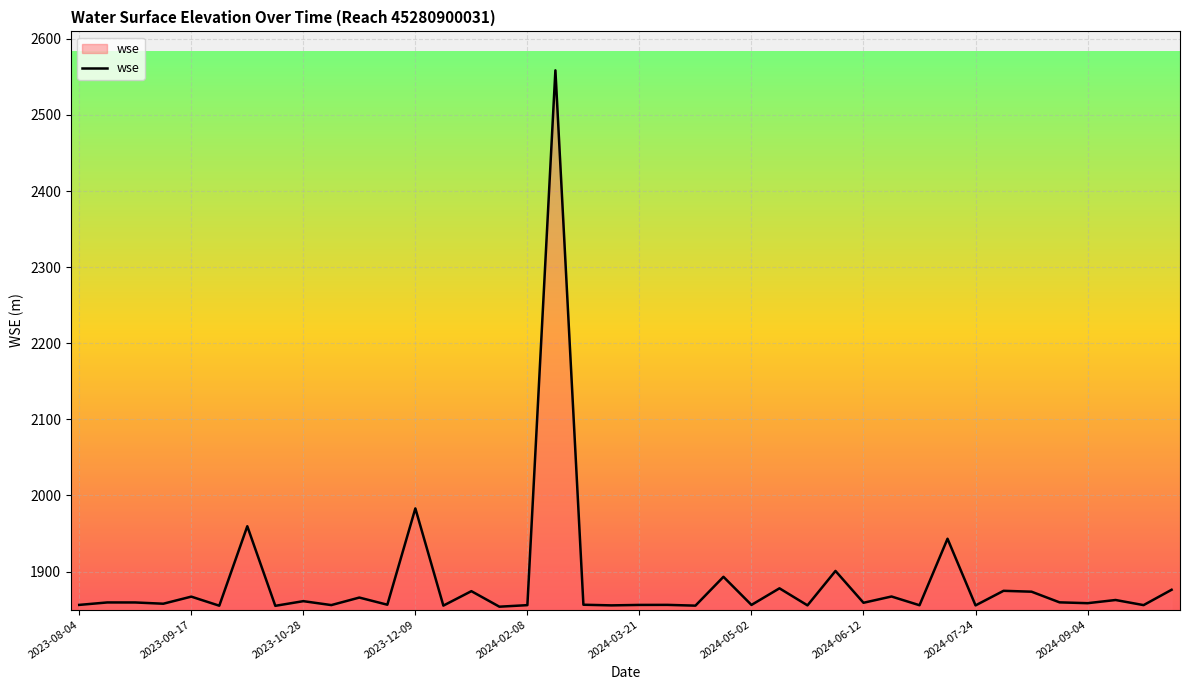

What is the minimum value shown in the chart?

1853.8